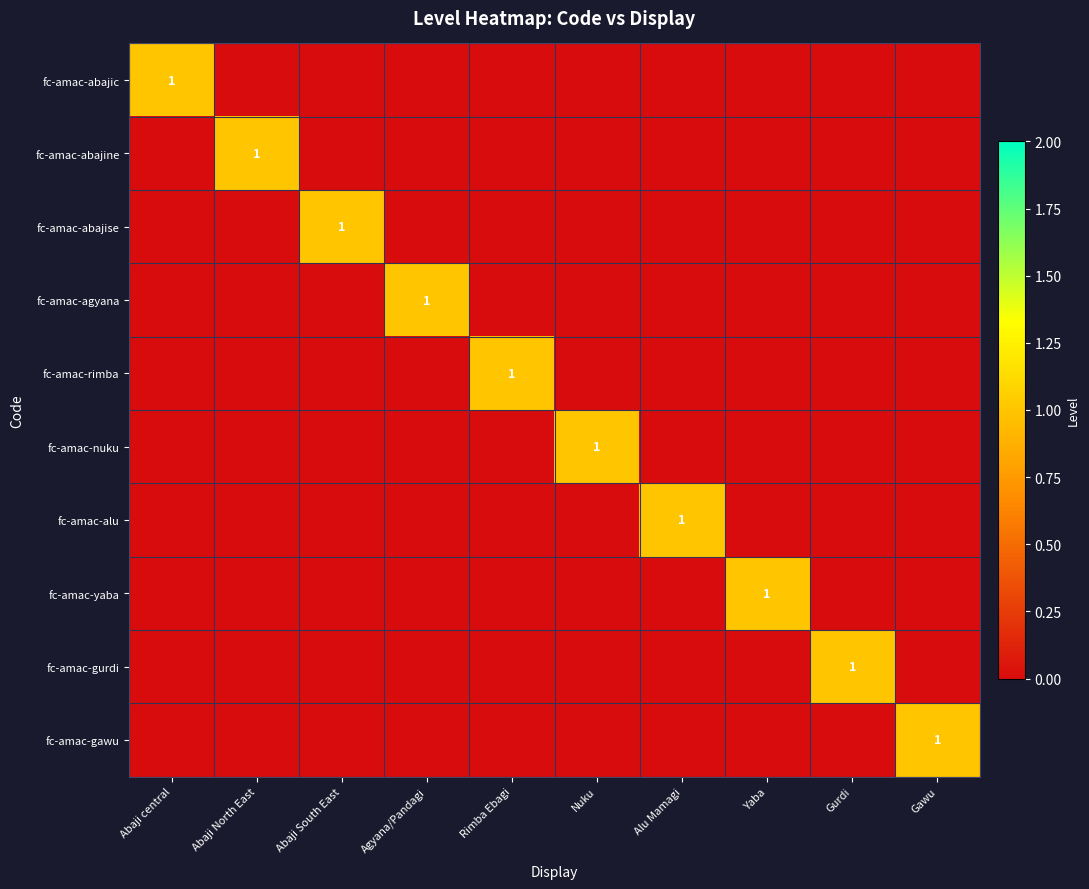

The fc-amac-abajic series shows 0 at Gawu. True or false?

True